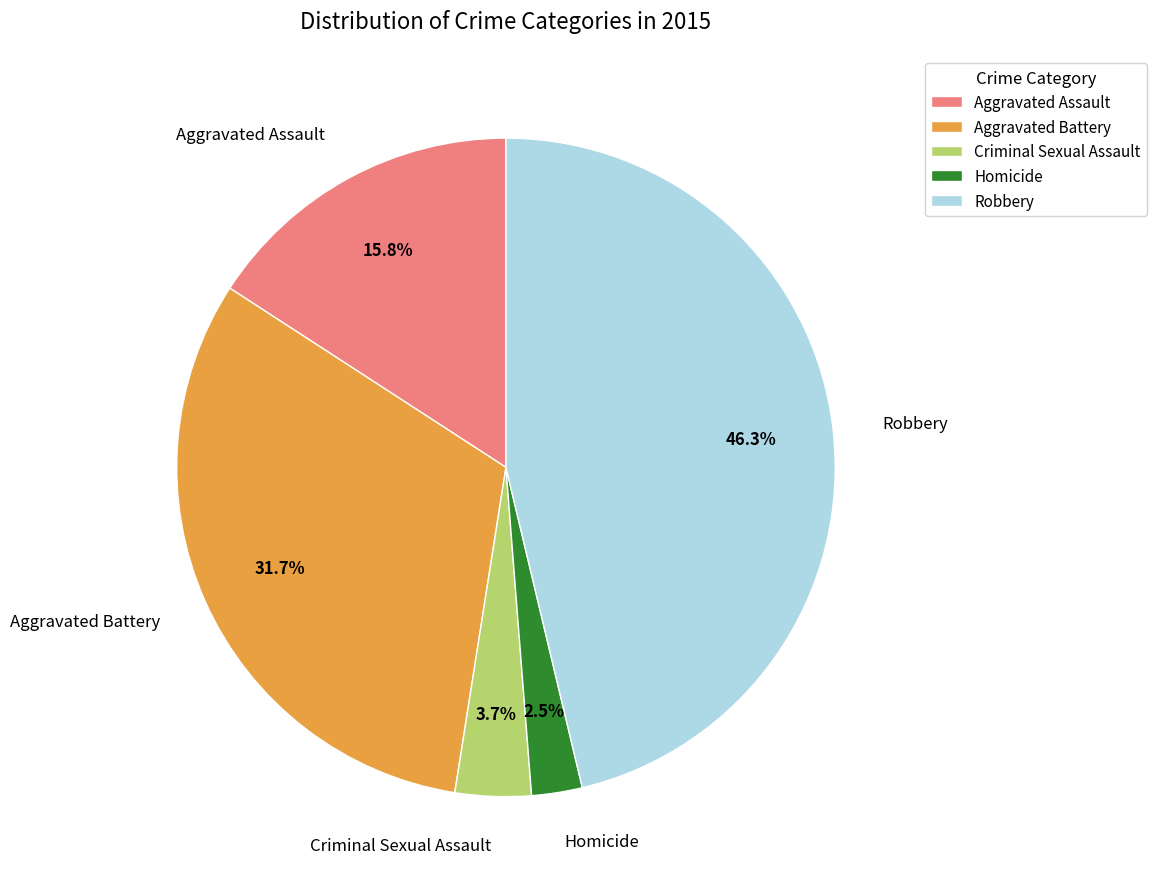

What is the smallest slice in the pie chart?

Homicide